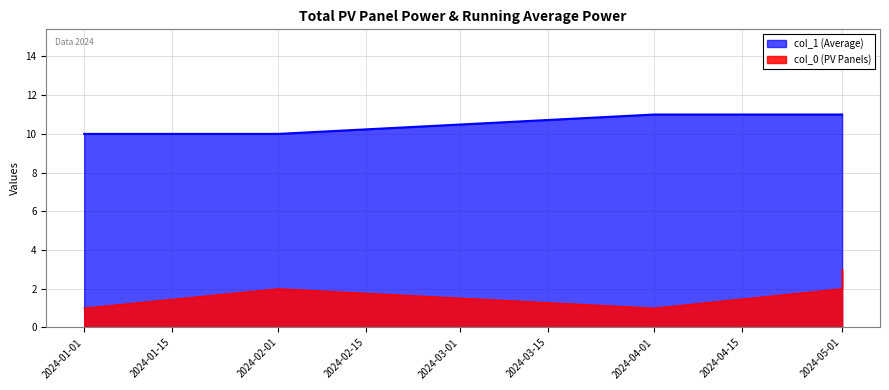

At which category is the sum across all series the highest?

2024-05-01